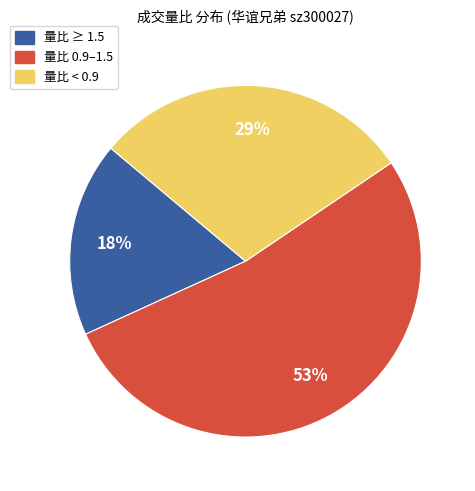

Approximately how many times larger is the value at 量比 ≥ 1.5 compared to 量比 0.9–1.5?

0.3